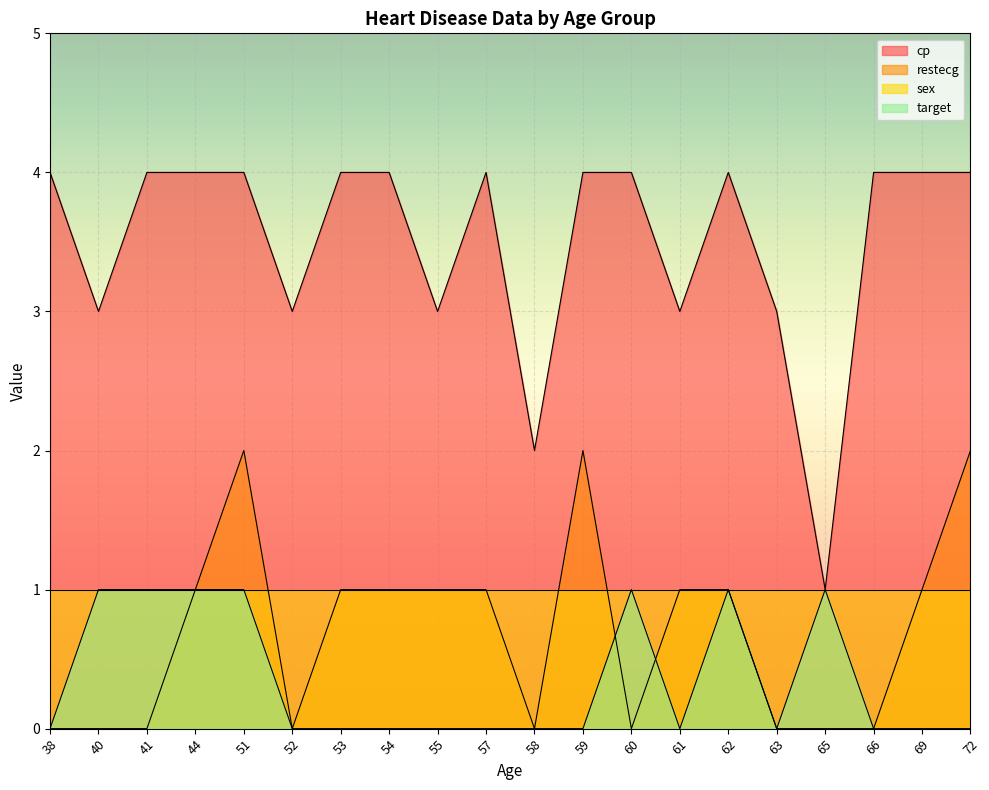

How many data points in cp are less than 4?

7